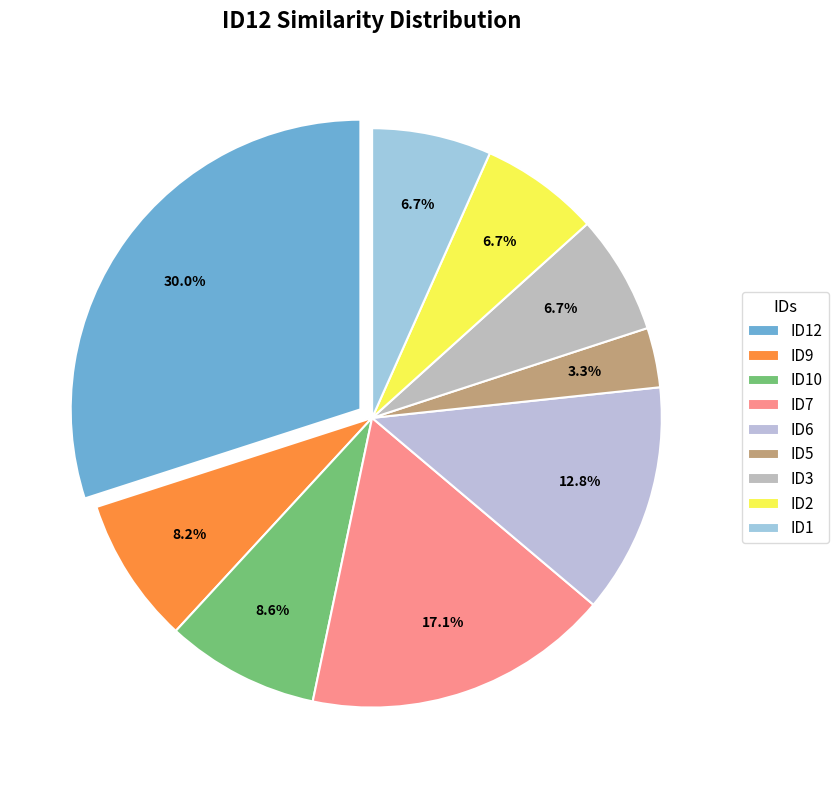

Does ID12 account for over 50% of the chart?

No